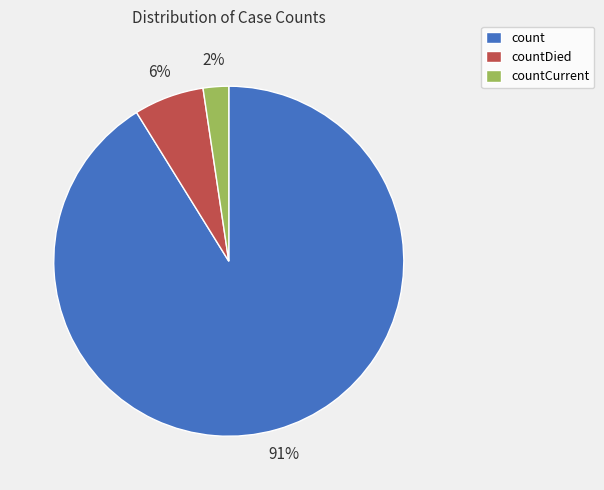

Is it true that countDied is 1% of the pie?

False